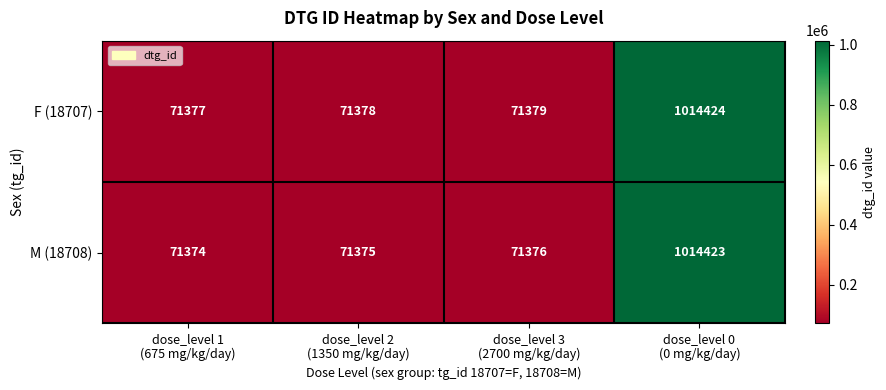

Which series changed the most between dose_level 1
(675 mg/kg/day) and dose_level 0
(0 mg/kg/day)?

M (18708)